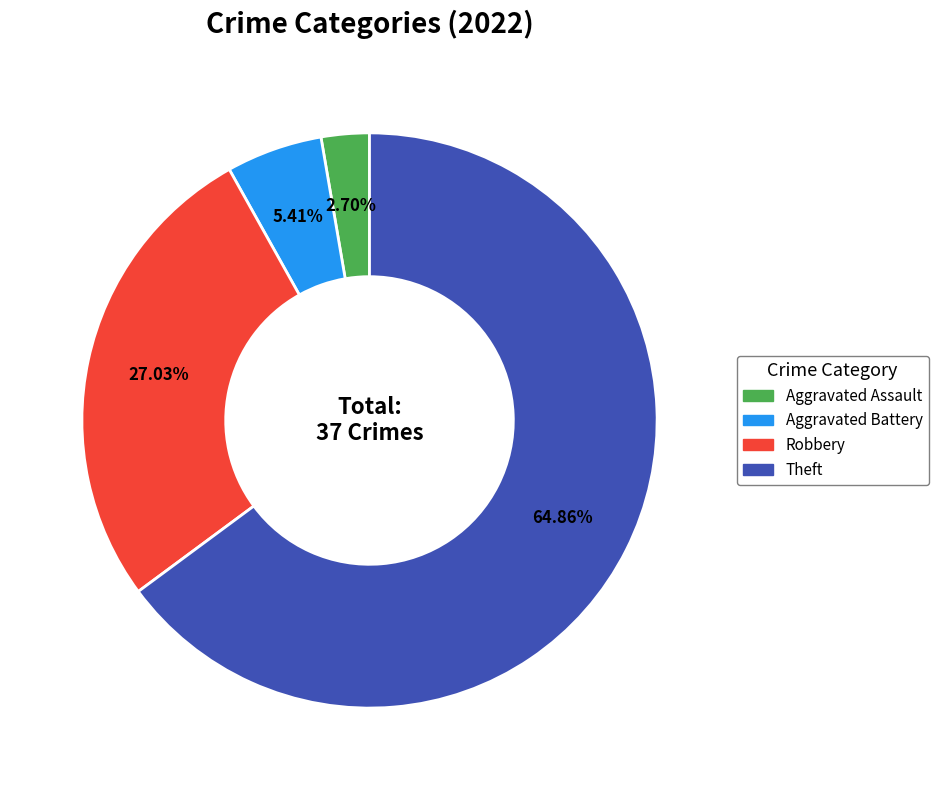

Does any single category account for the majority?

Yes